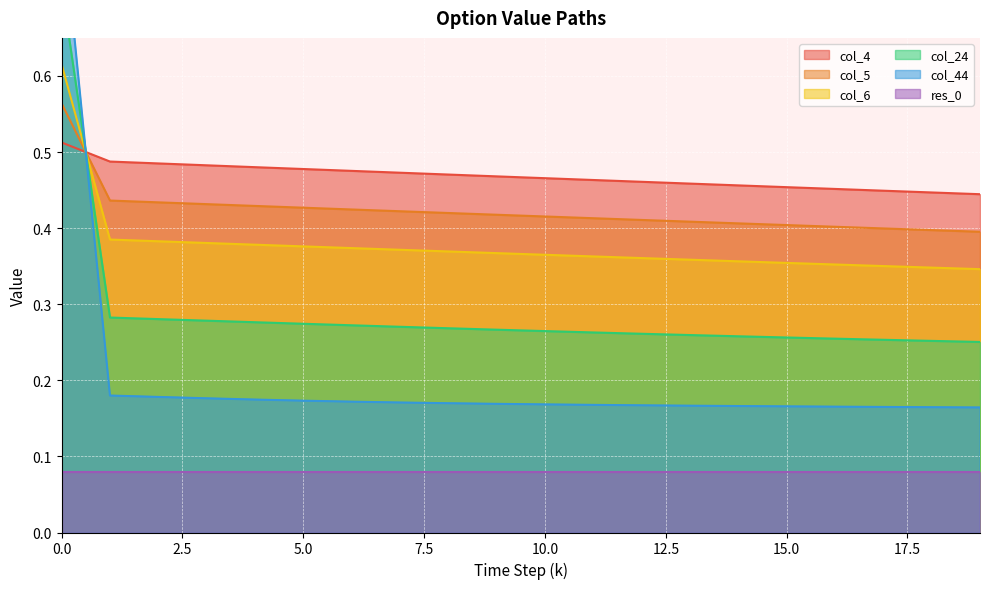

After their last crossing, which series has the higher values: col_6 or col_4?

col_4